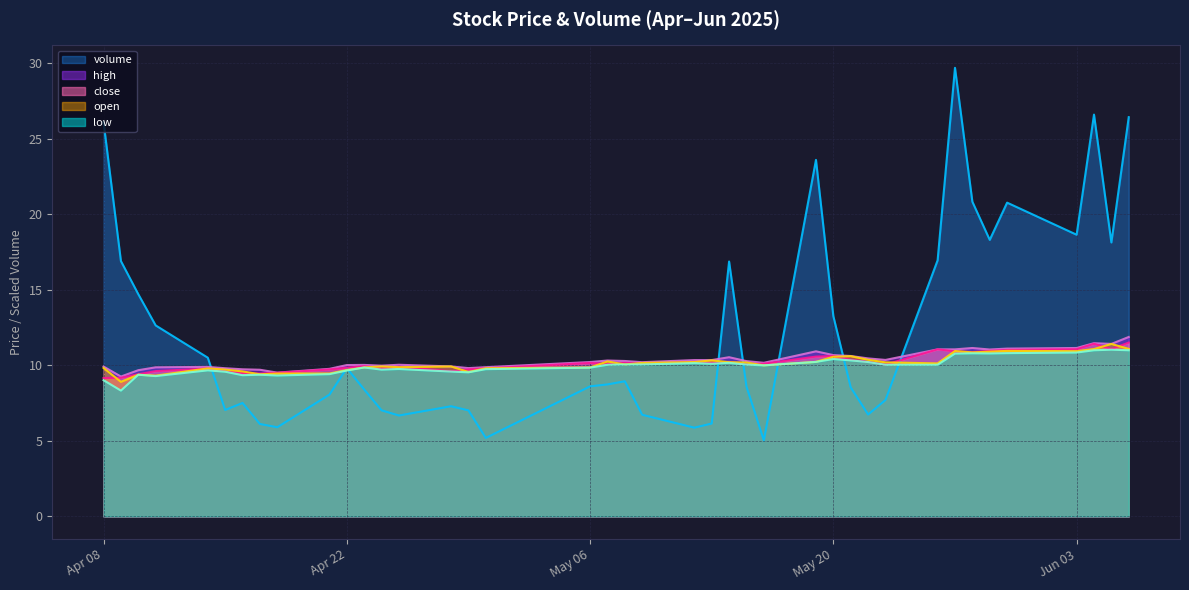

Where does the open series first go above 10?

2025-05-07